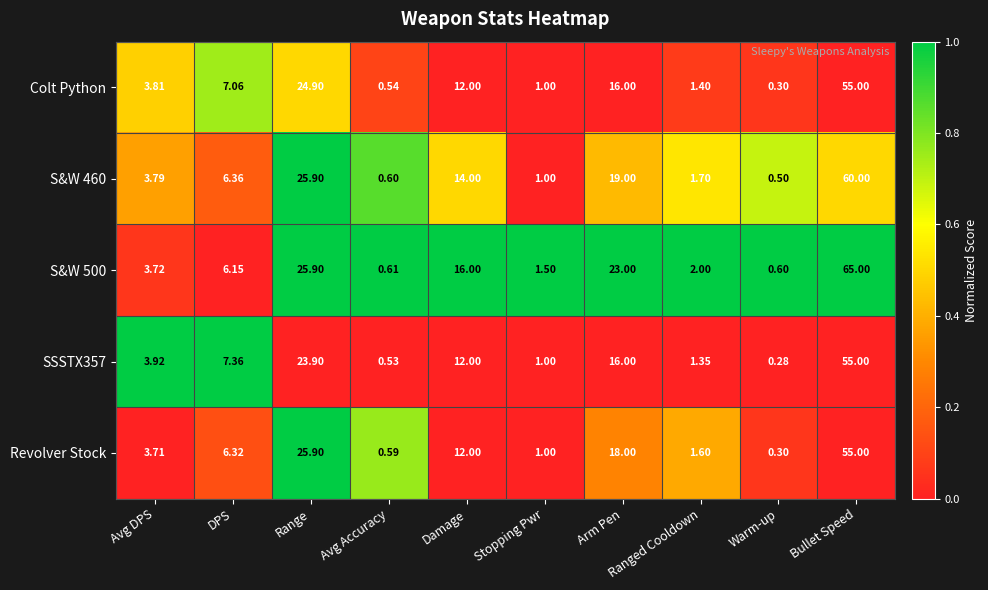

At how many categories does at least one series exceed 0?

10